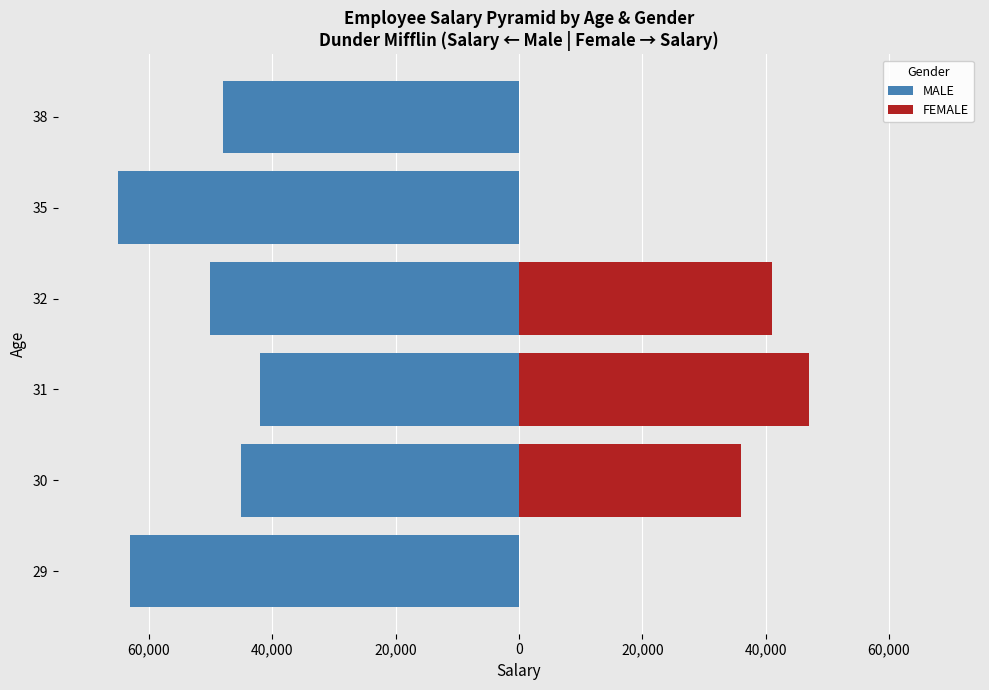

What is the total value across all series at 31?

5000